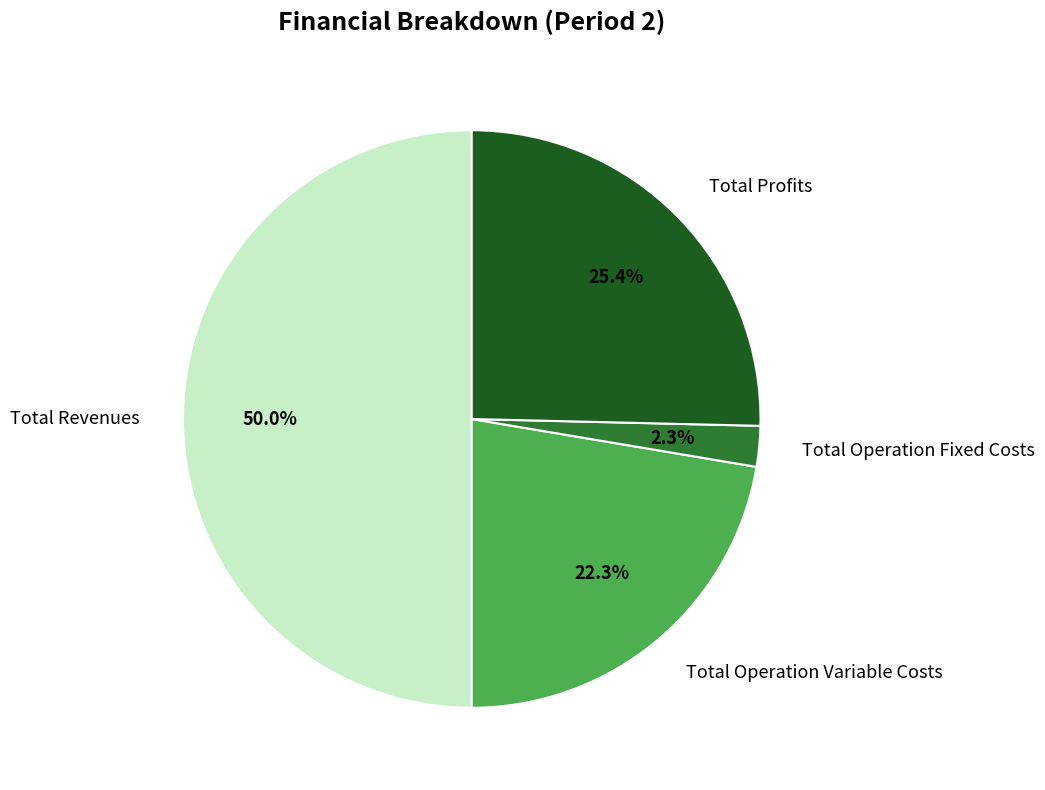

Is Total Operation Fixed Costs the majority of the pie?

No